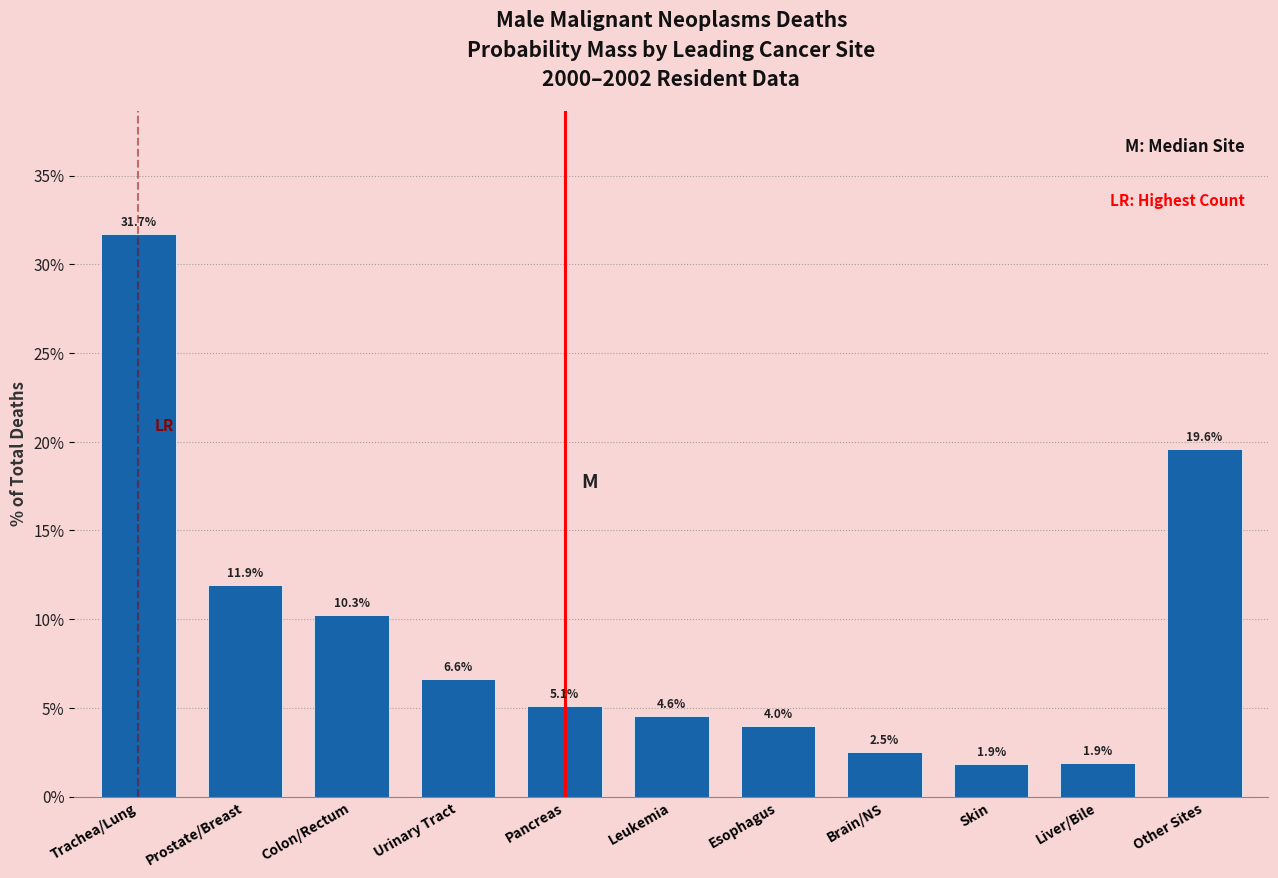

Reading left to right, what are all the values shown in this chart?

31.7	11.9	10.3	6.6	5.1	4.6	4.0	2.5	1.9	1.9	19.6